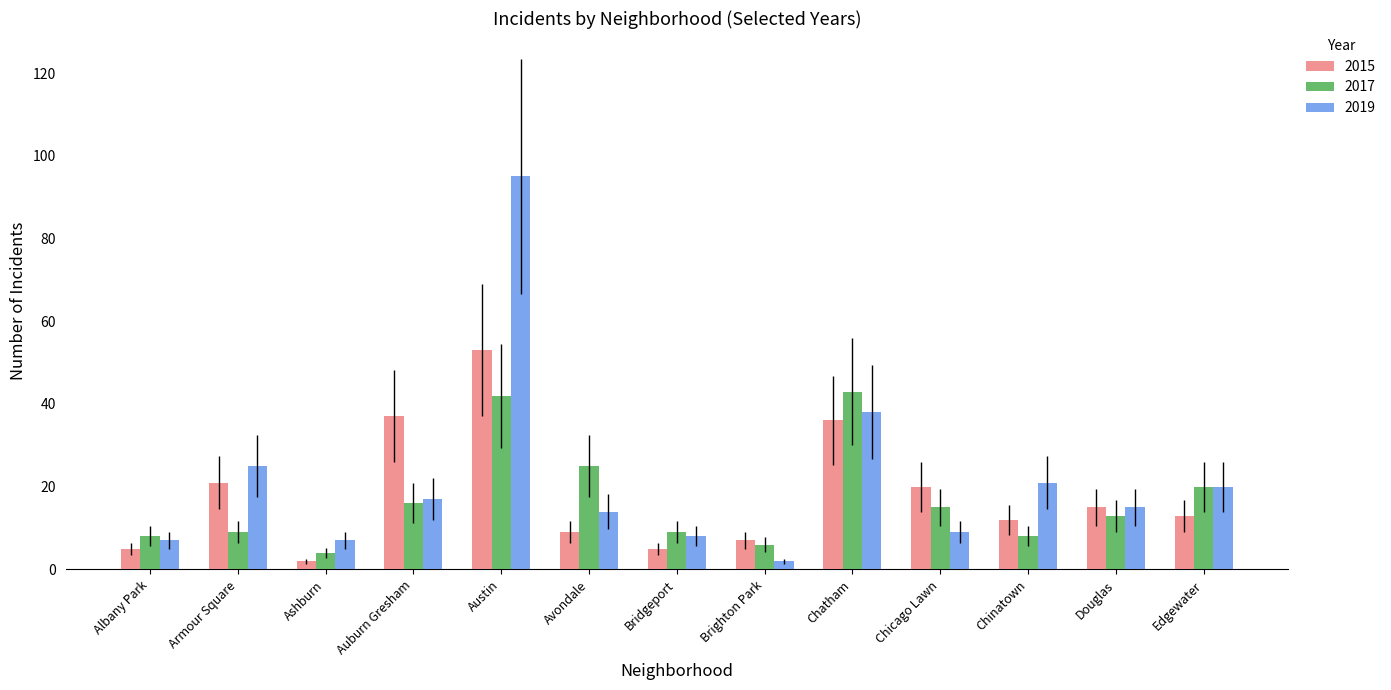

What is the difference between the 2015 values at Armour Square and Avondale?

12